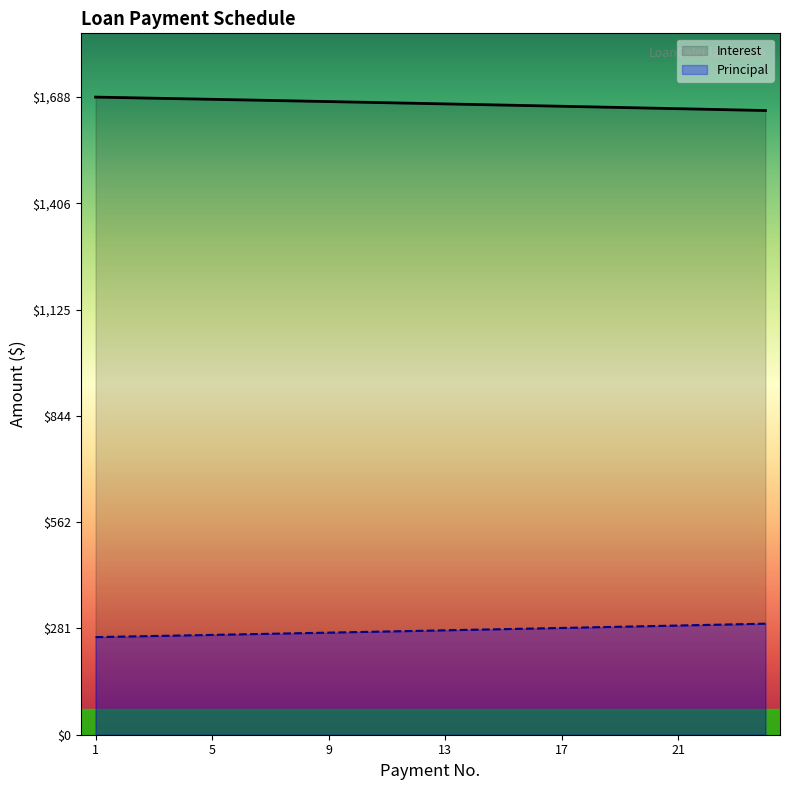

What is the total value across all series at 18?

1945.8